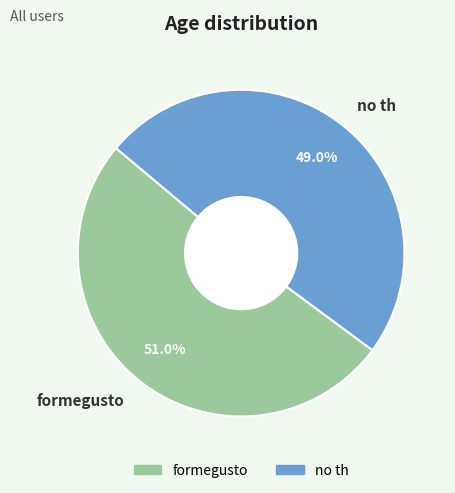

How much of the chart is everything except no th?

51.0%